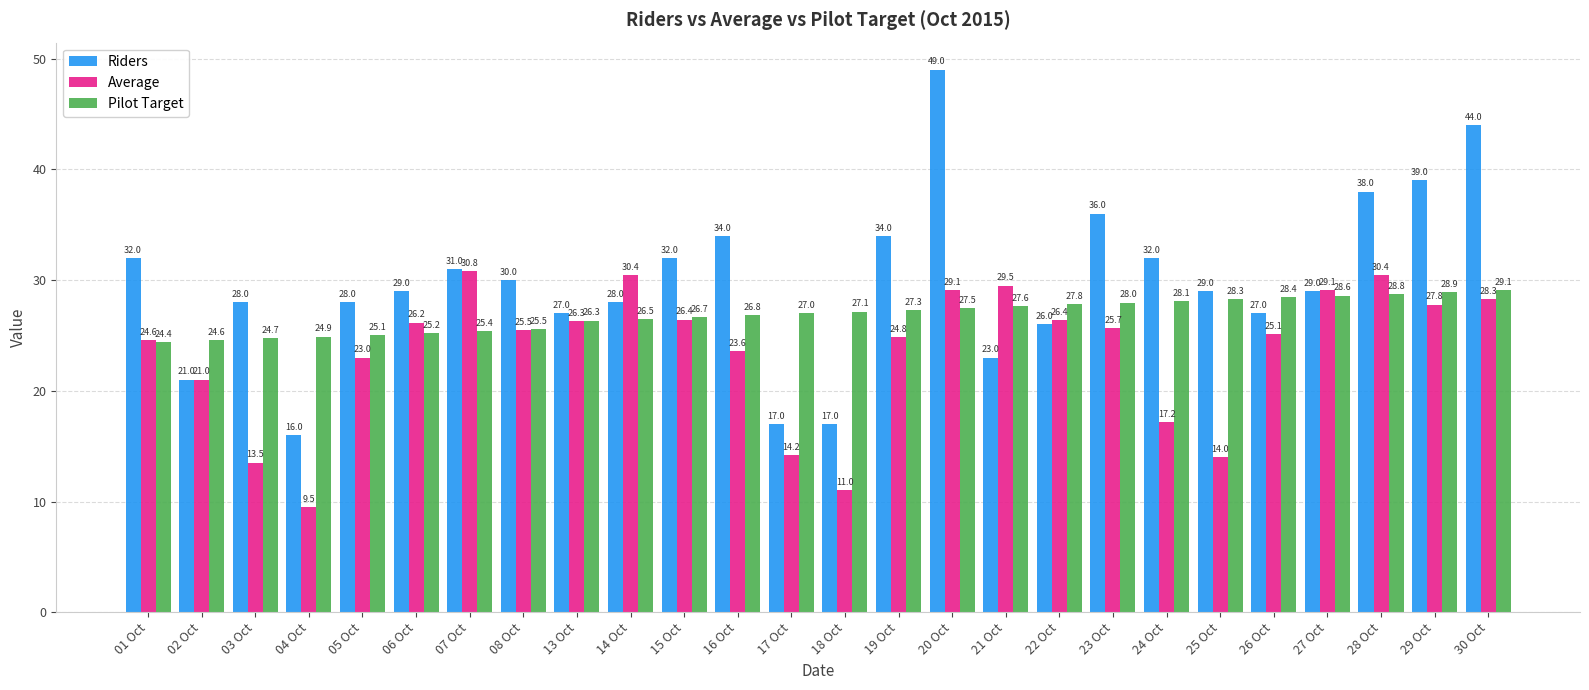

What is the label of the 5th bar from the left?

05 Oct